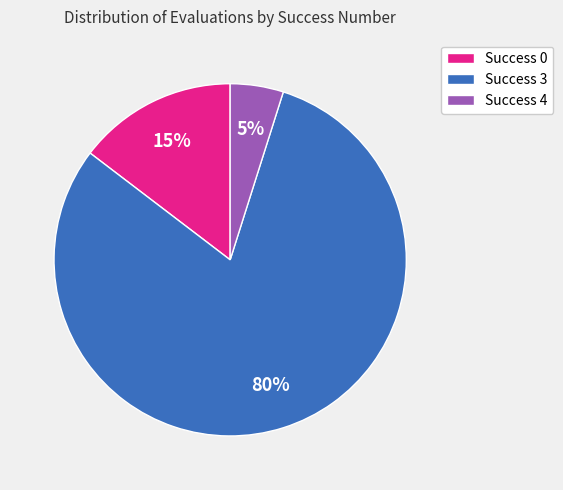

Does any single category account for the majority?

Yes